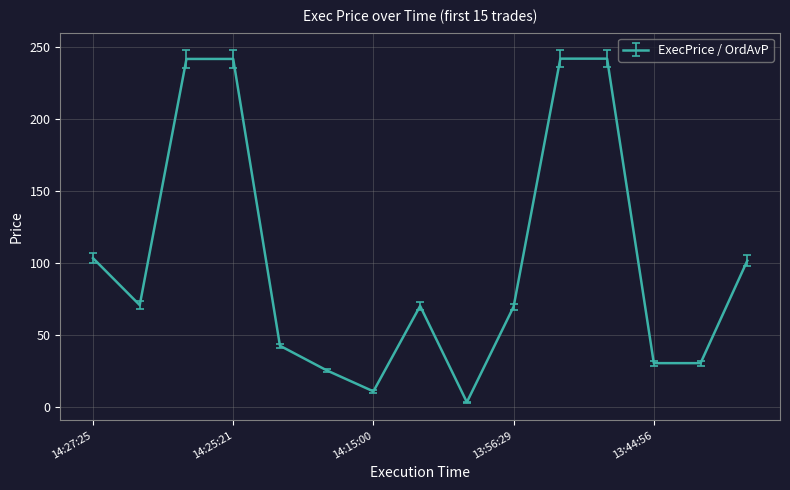

What is the difference between the maximum and minimum values?

238.5